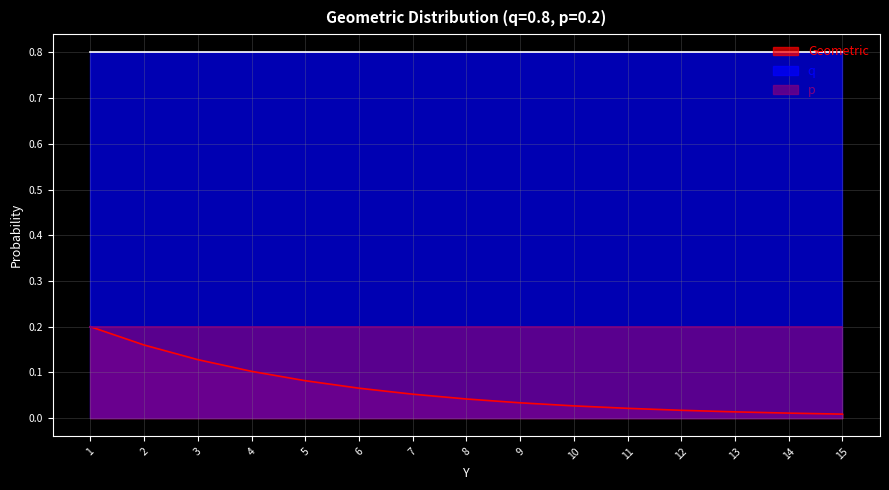

Does the chart display data point markers on the line(s)?

No